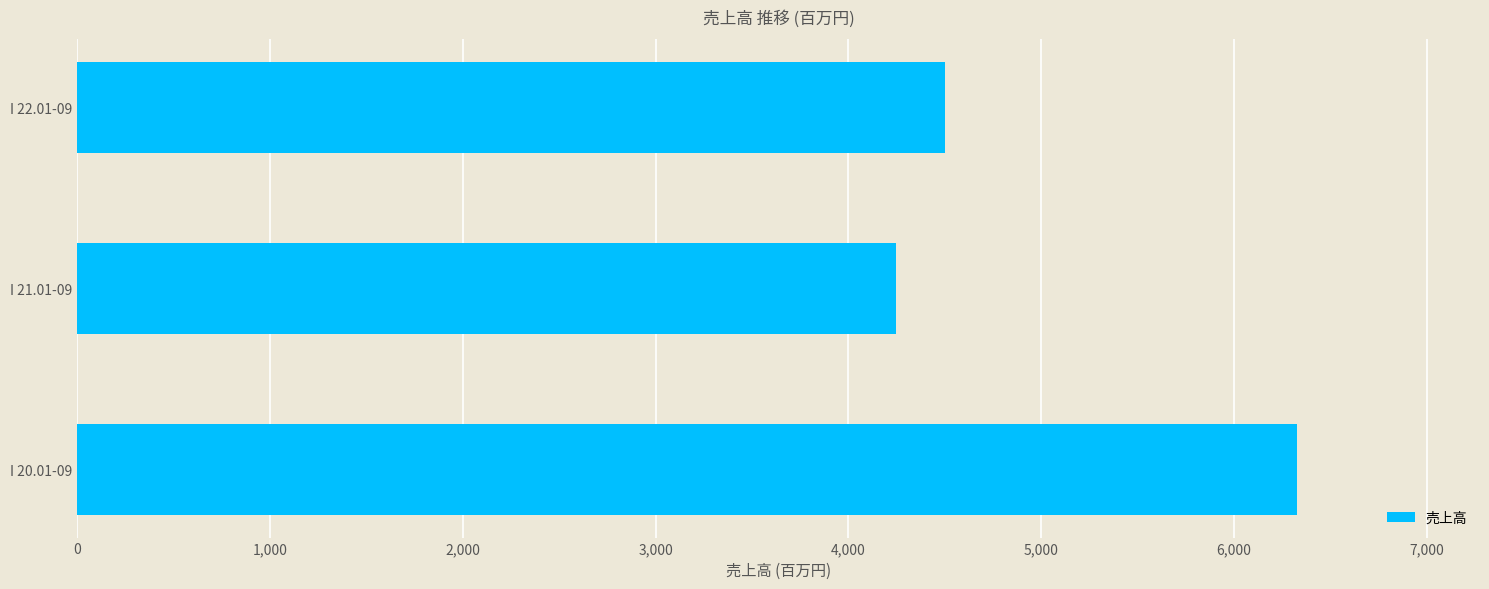

Count the number of categories in the chart.

3